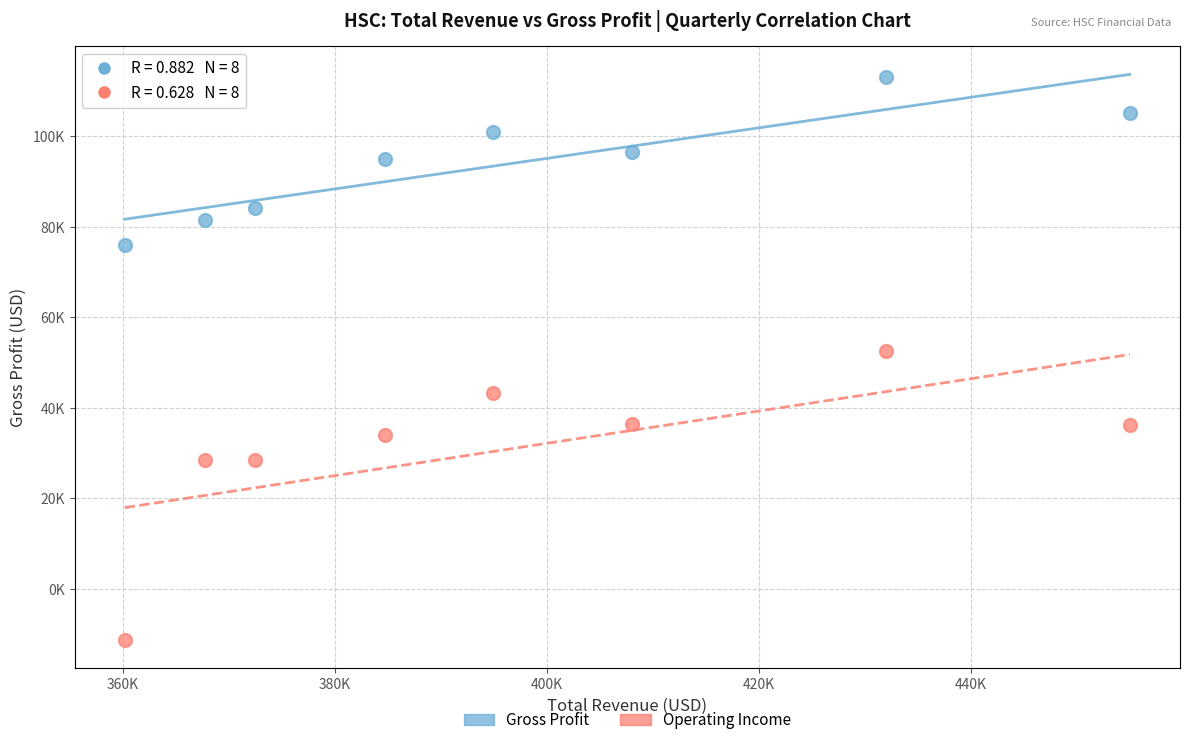

What are all the series names shown in the legend?

Gross Profit, Operating Income